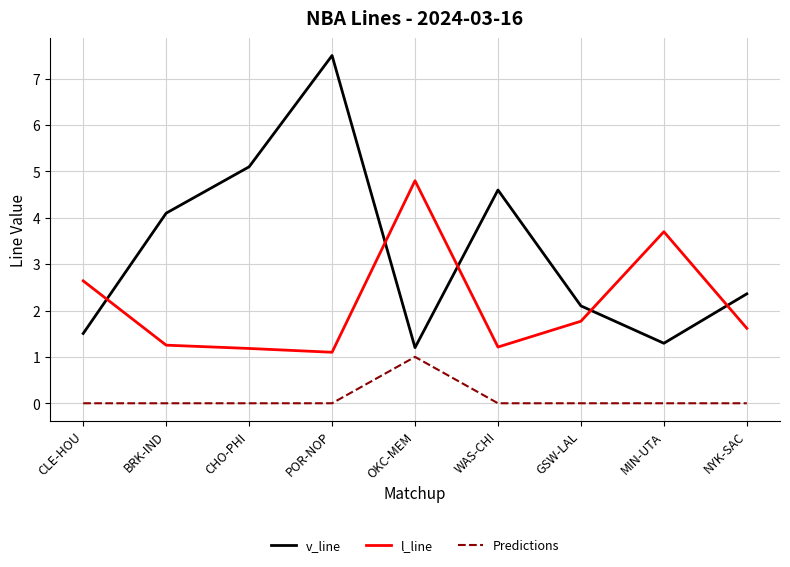

How many intersections are there between v_line and l_line?

5